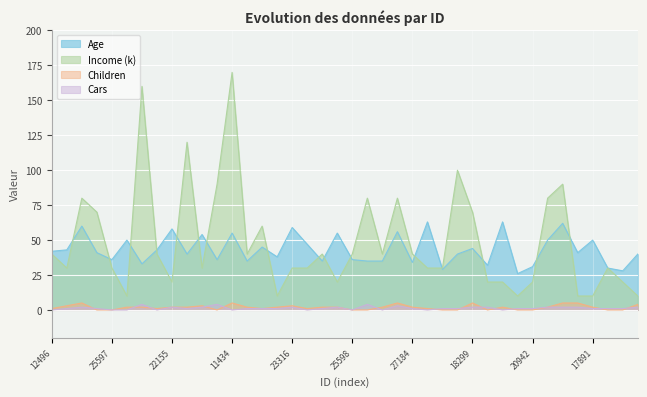

At which category does Age reach its first local peak?

14177